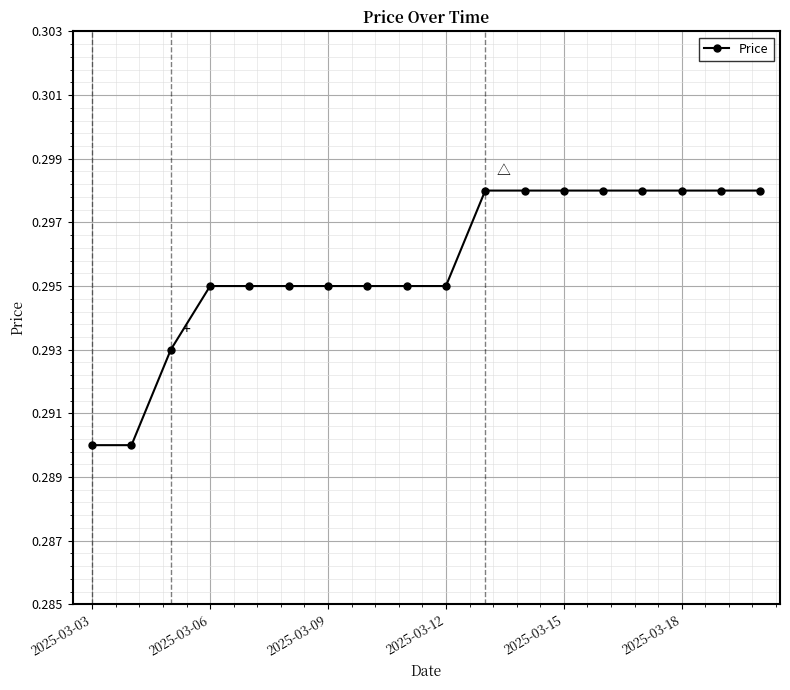

Count the values in the range 0 to 1.

18